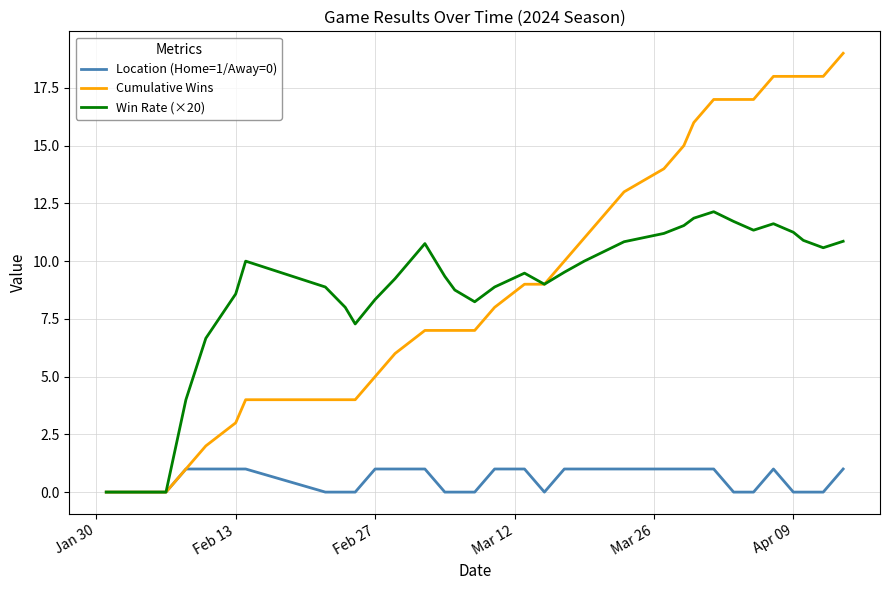

What is the maximum value shown in the chart?

19.0